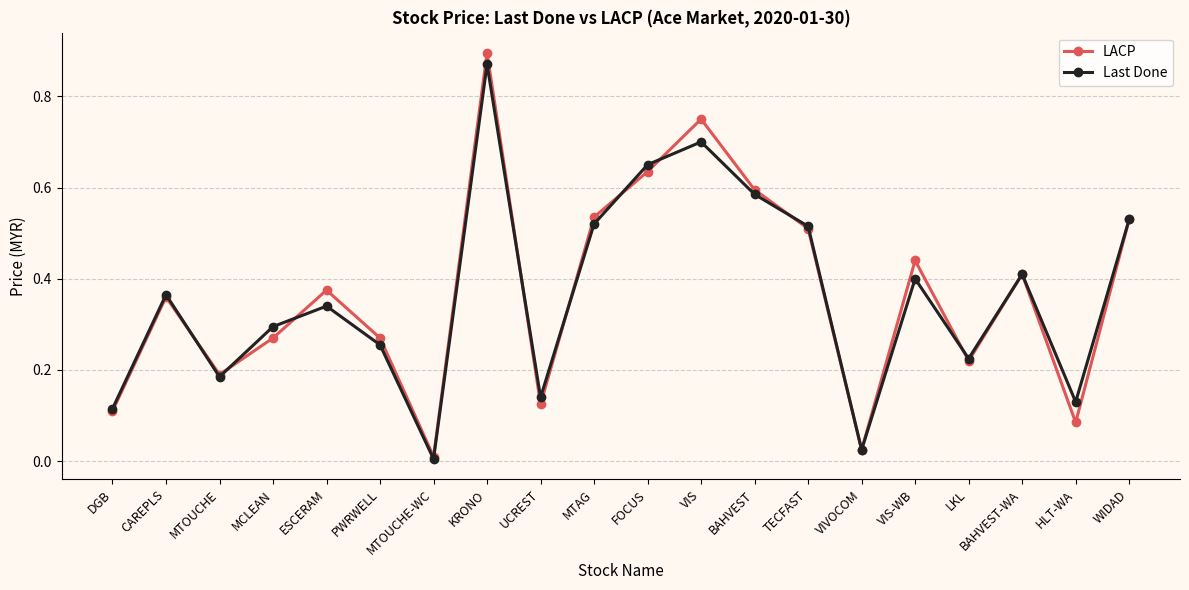

At which category does the chart reach its peak across all series?

KRONO